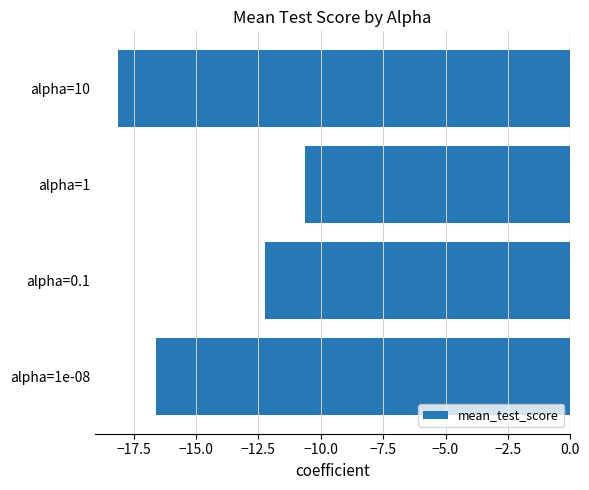

Reading bottom to top, list all the values displayed in this chart.

alpha=1e-08=-16.6	alpha=0.1=-12.2	alpha=1=-10.6	alpha=10=-18.1